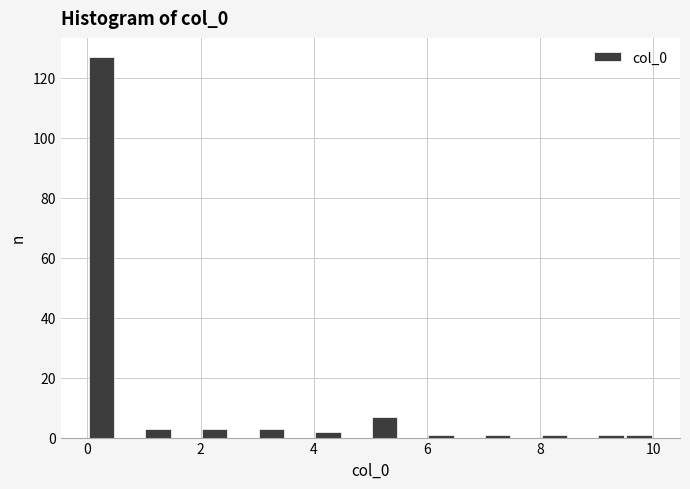

Around what value on the x-axis is the tallest bar? Give the approximate position of its centre, as read against the axis.

0.2